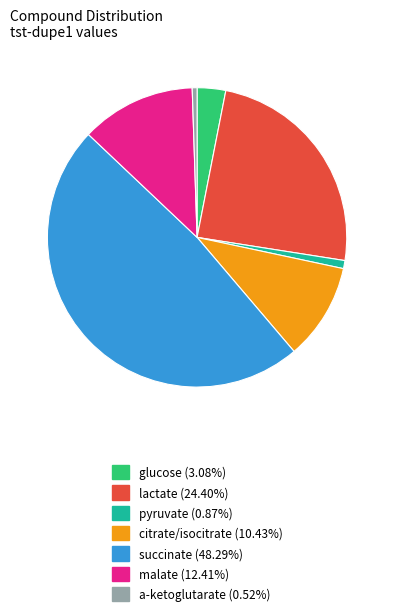

Count the number of slices in the pie.

7